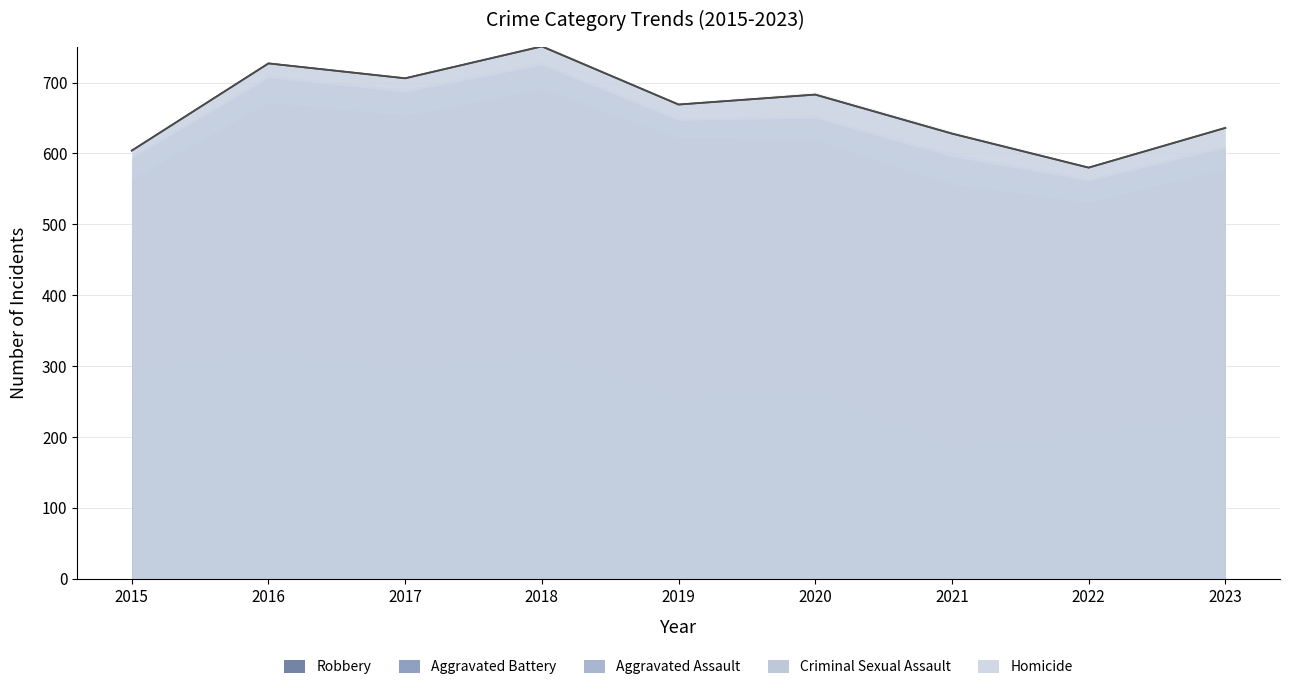

List the labels in order of Criminal Sexual Assault value, smallest first.

2019, 2023, 2015, 2020, 2022, 2017, 2018, 2016, 2021